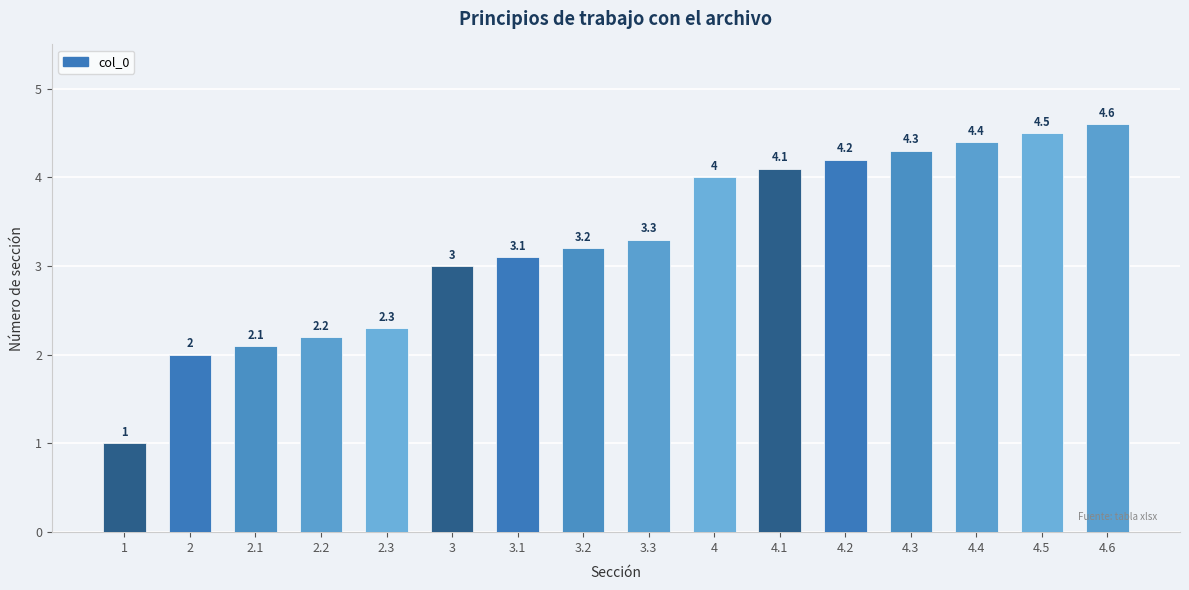

How many values are below 3?

5